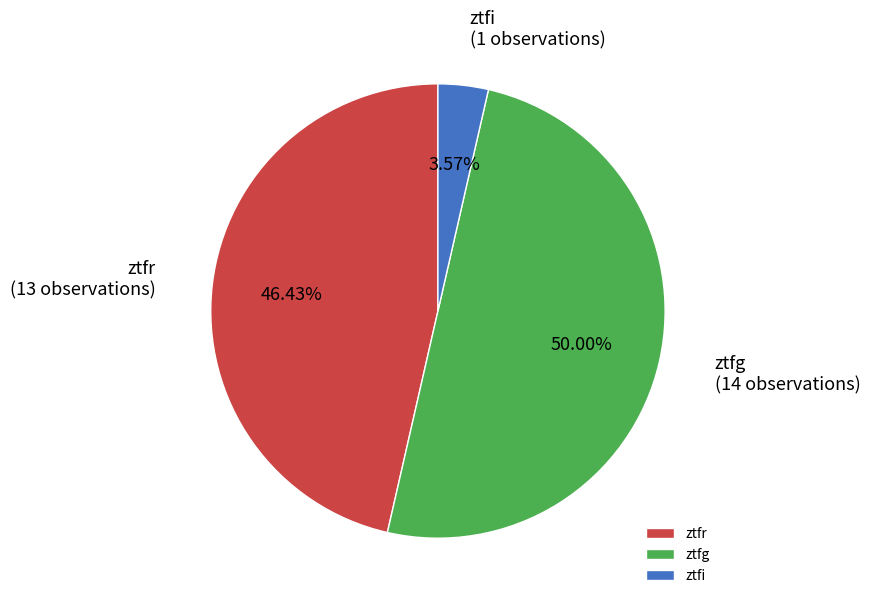

To the nearest percent, what portion does ztfr represent?

46%